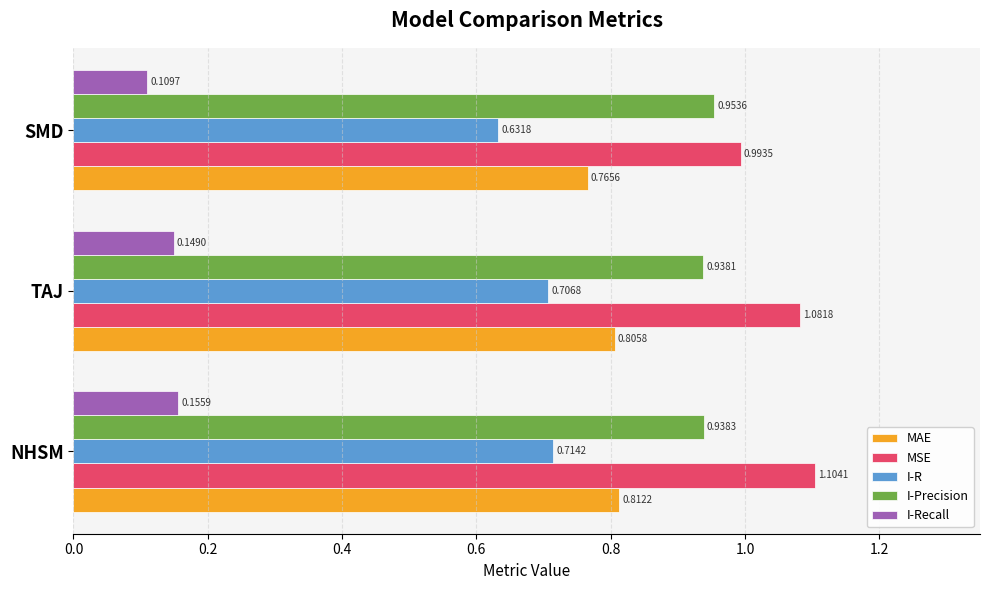

What is the sum of all MSE values?

3.2